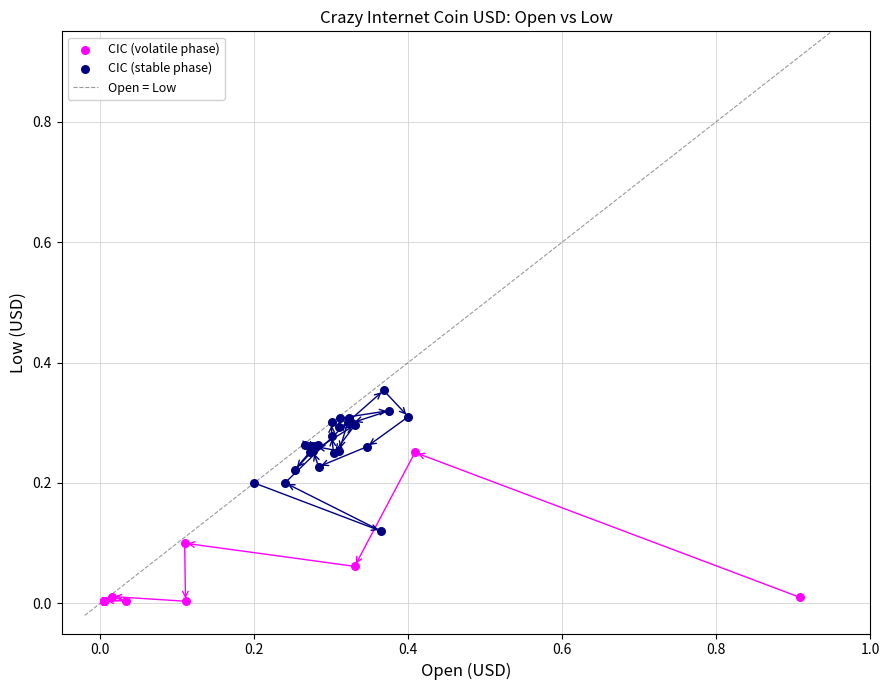

Which series reaches the maximum Y coordinate?

CIC (stable phase)